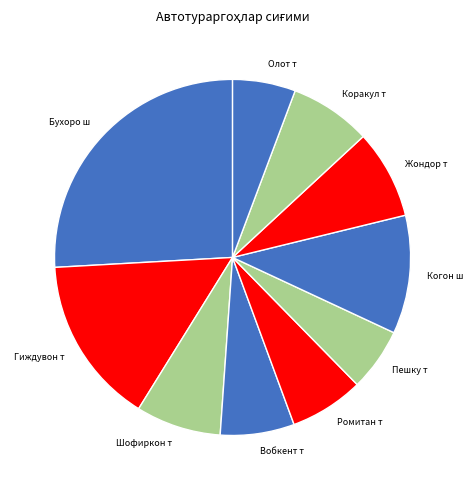

Which has a higher value, Бухоро ш or Пешку т?

Бухоро ш